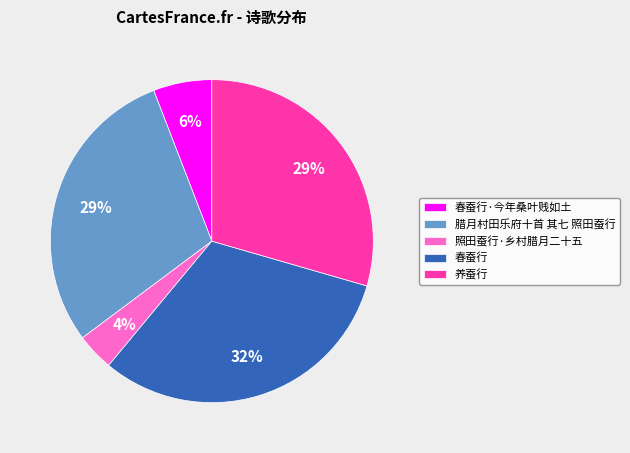

Is it true that 春蚕行·今年桑叶贱如土 is 6% of the pie?

True